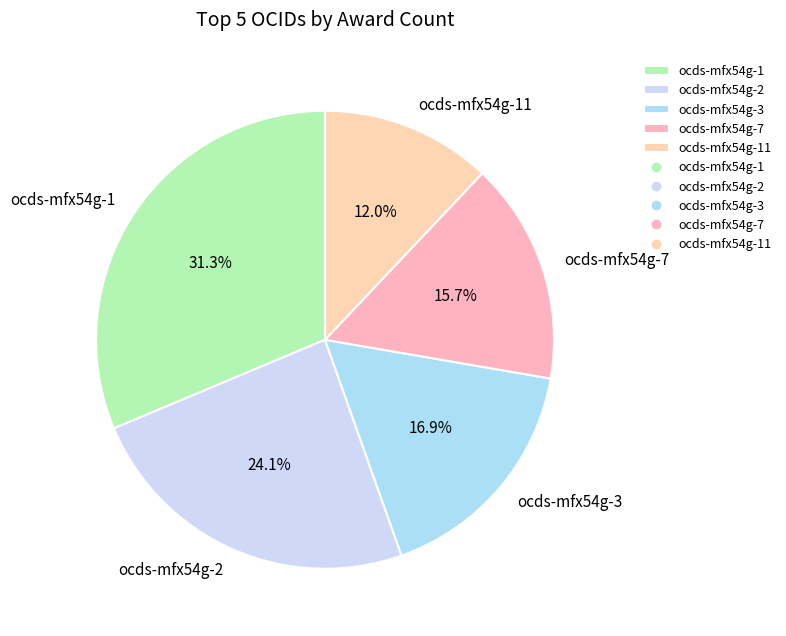

The ocds-mfx54g-3 slice represents 30% of the pie. True or false?

False